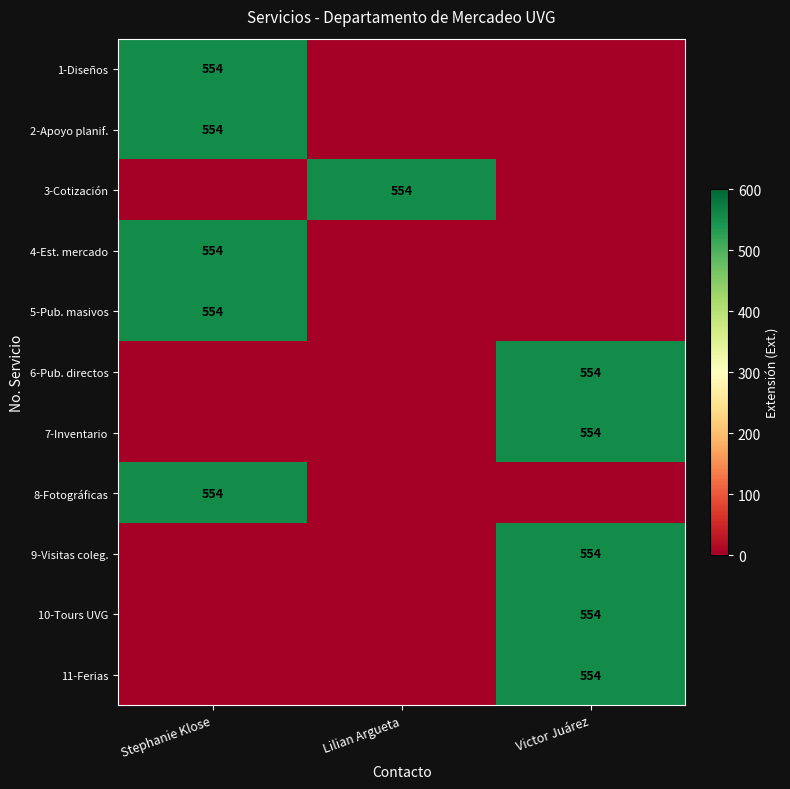

The 4-Est. mercado series shows 554 at Stephanie Klose. True or false?

True